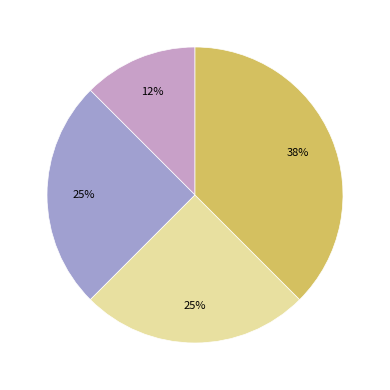

Is there a majority slice in this chart?

No